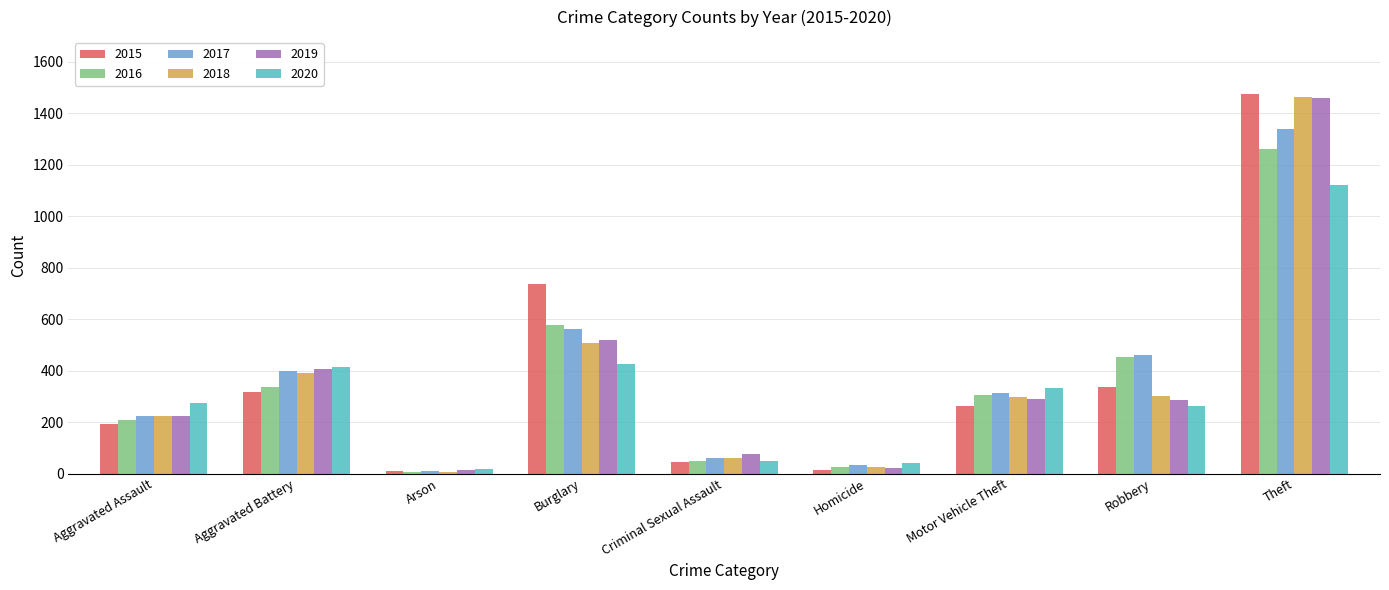

Is the value of 2016 at Arson greater than the value of 2020 at Criminal Sexual Assault?

No